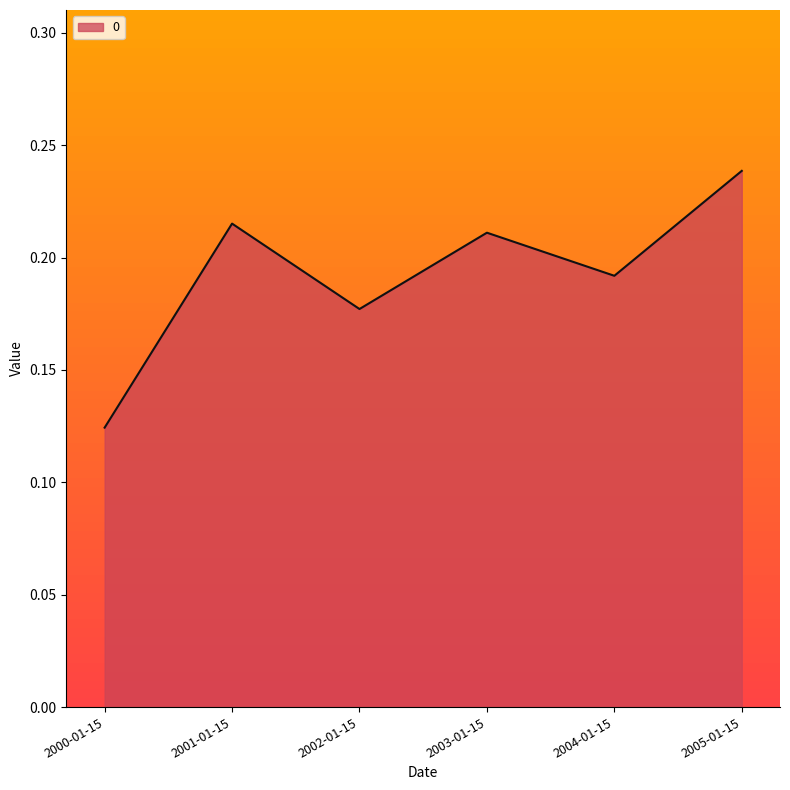

At which category does the chart reach its minimum across all series?

2000-01-15